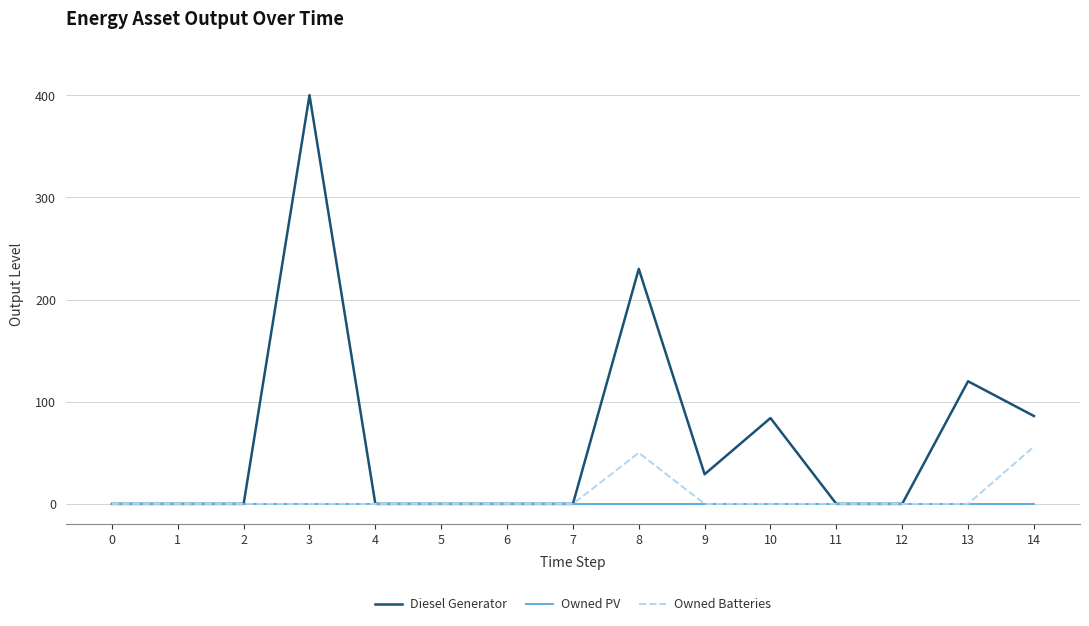

Which series changed the most between 1 and 3?

Diesel Generator